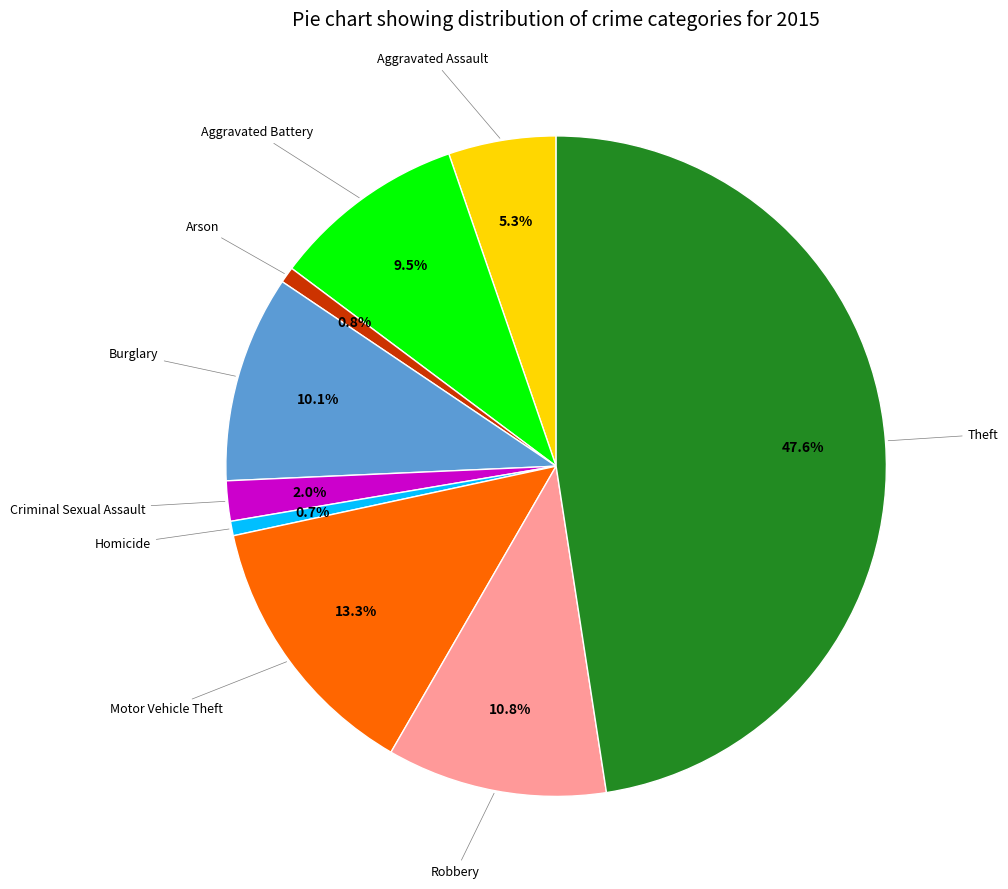

Does any single category account for the majority?

No